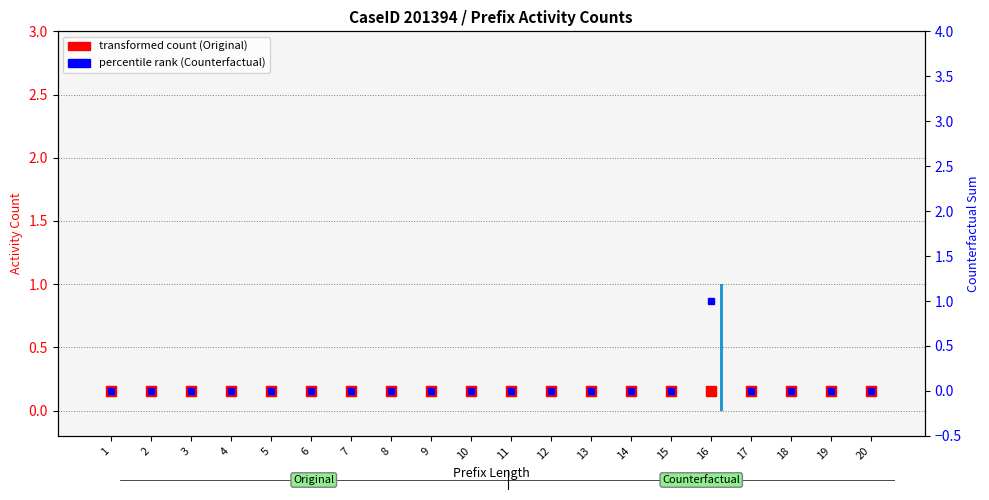

Which series has the widest spread of values?

percentile rank within the sample